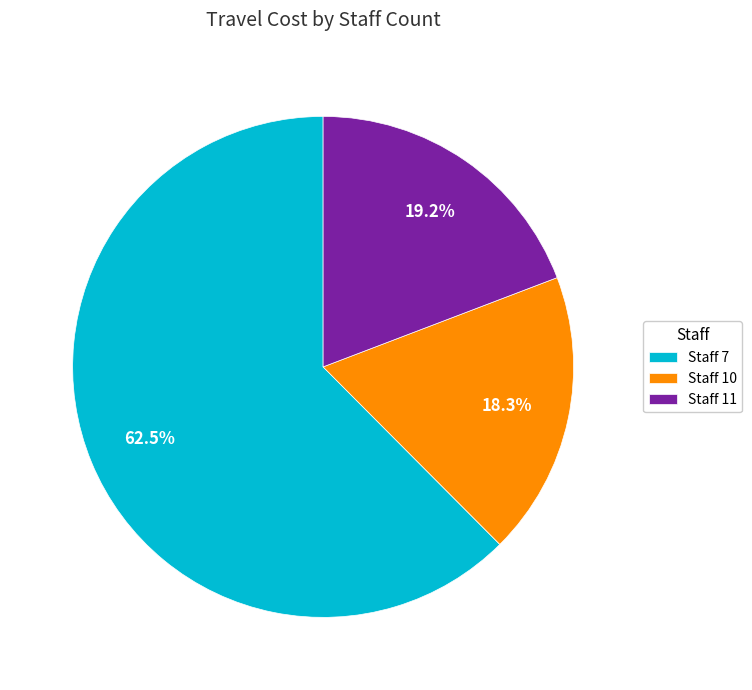

How many segments does this pie chart have?

3